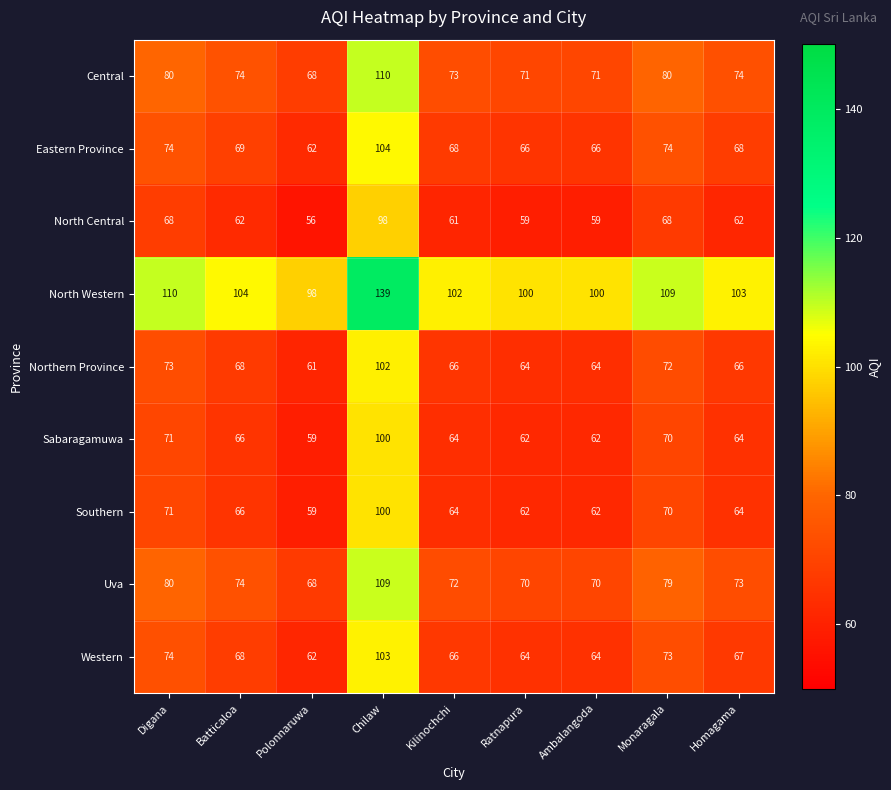

Where does the Western series first go above 67?

Digana